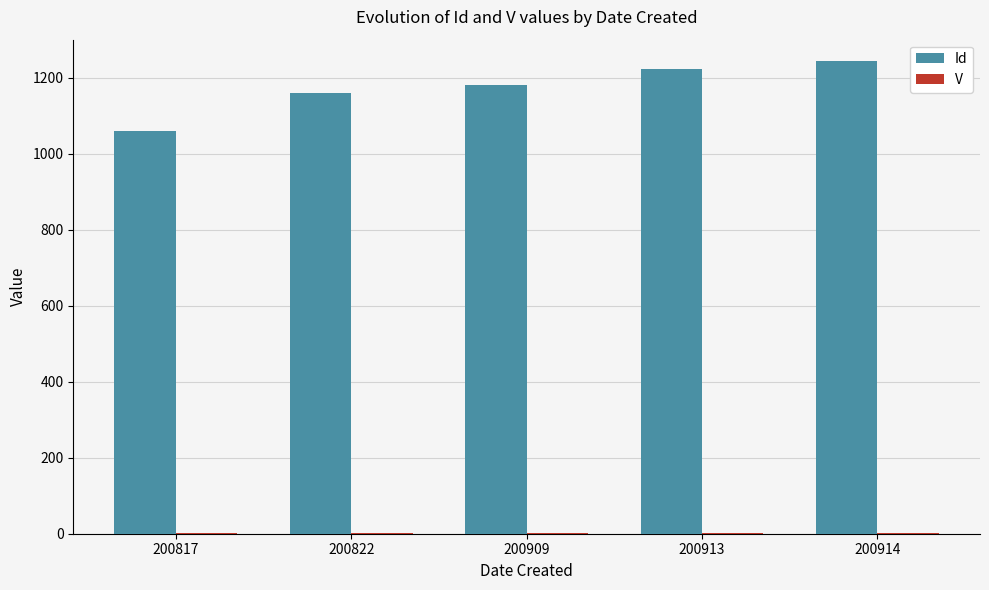

How many series are shown in this chart?

2